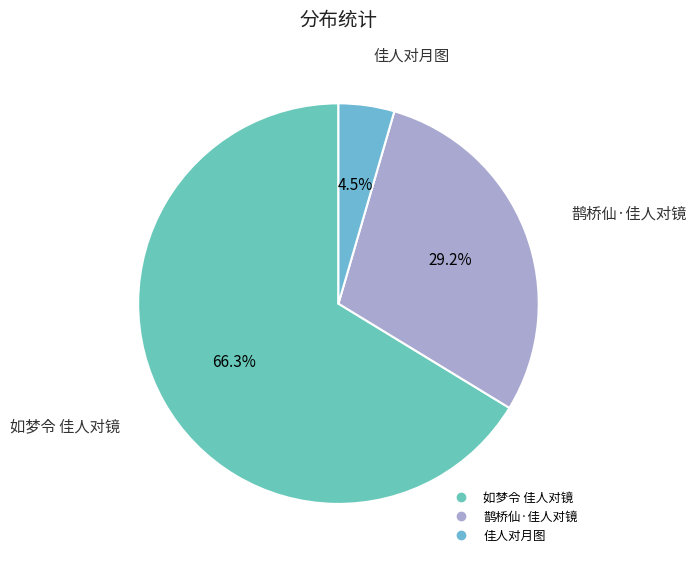

Does 如梦令 佳人对镜 represent more than half of the total?

Yes